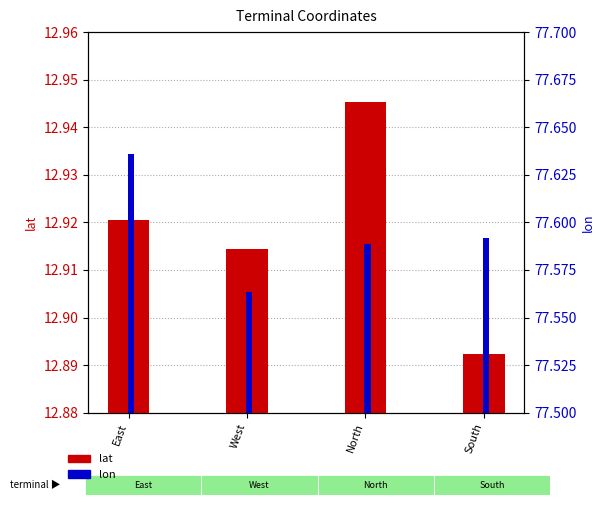

Which label corresponds to the largest value in the chart?

East